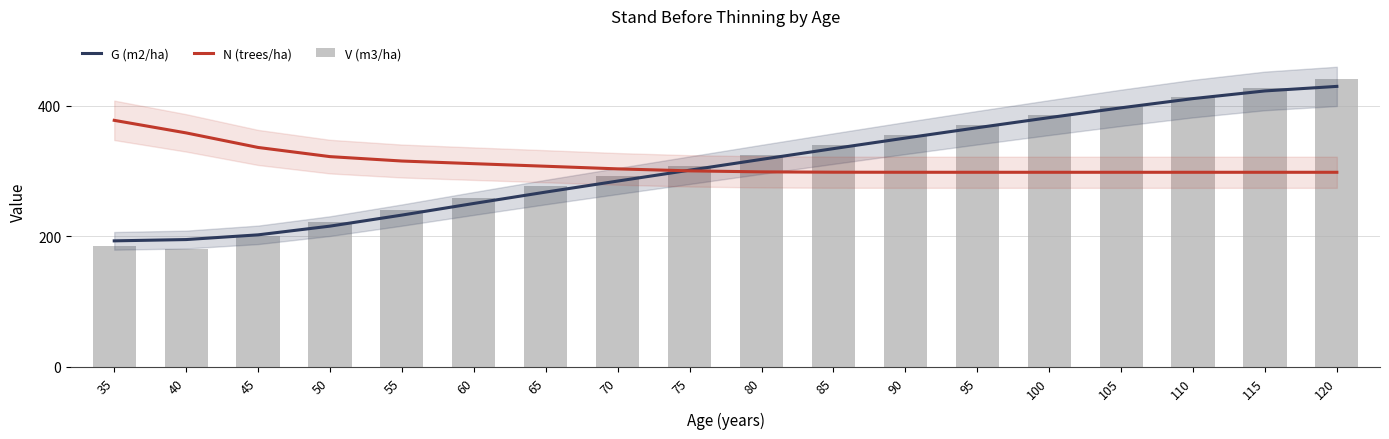

At which category does the chart reach its peak across all series?

120